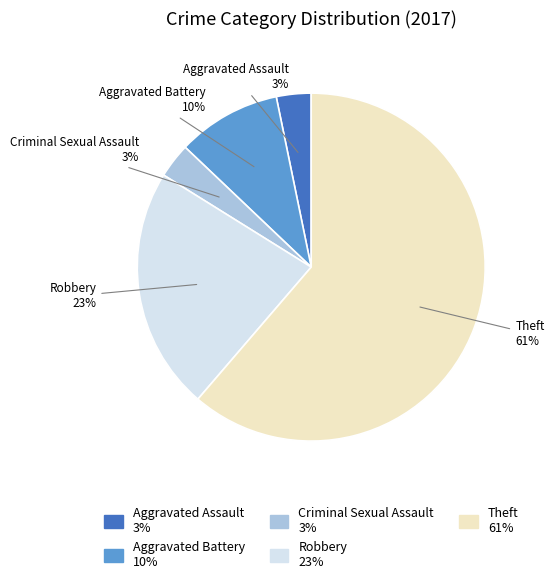

To the nearest percent, what percentage of the pie is Aggravated Battery?

10%